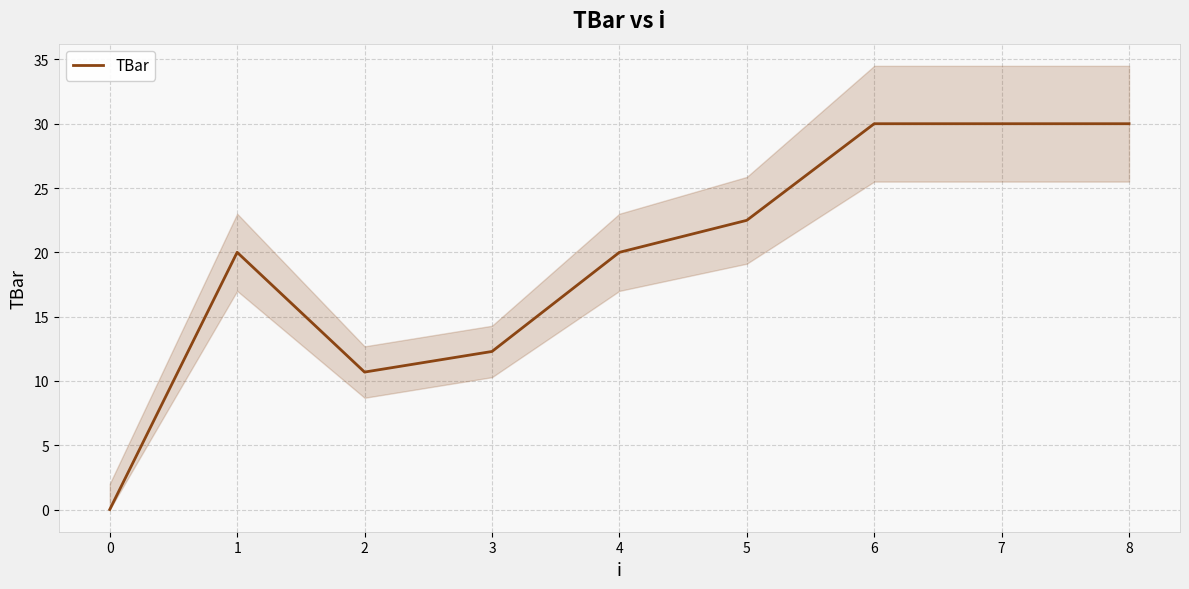

What is the value of the 6th point from the left?

22.5